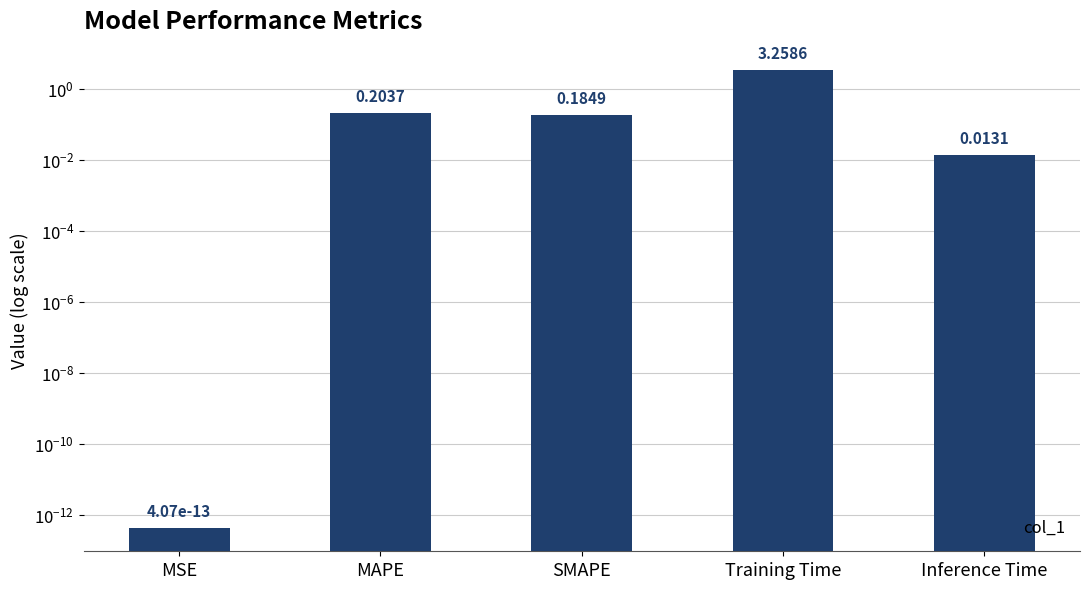

What is the sum of the values at MAPE and Inference Time?

0.2